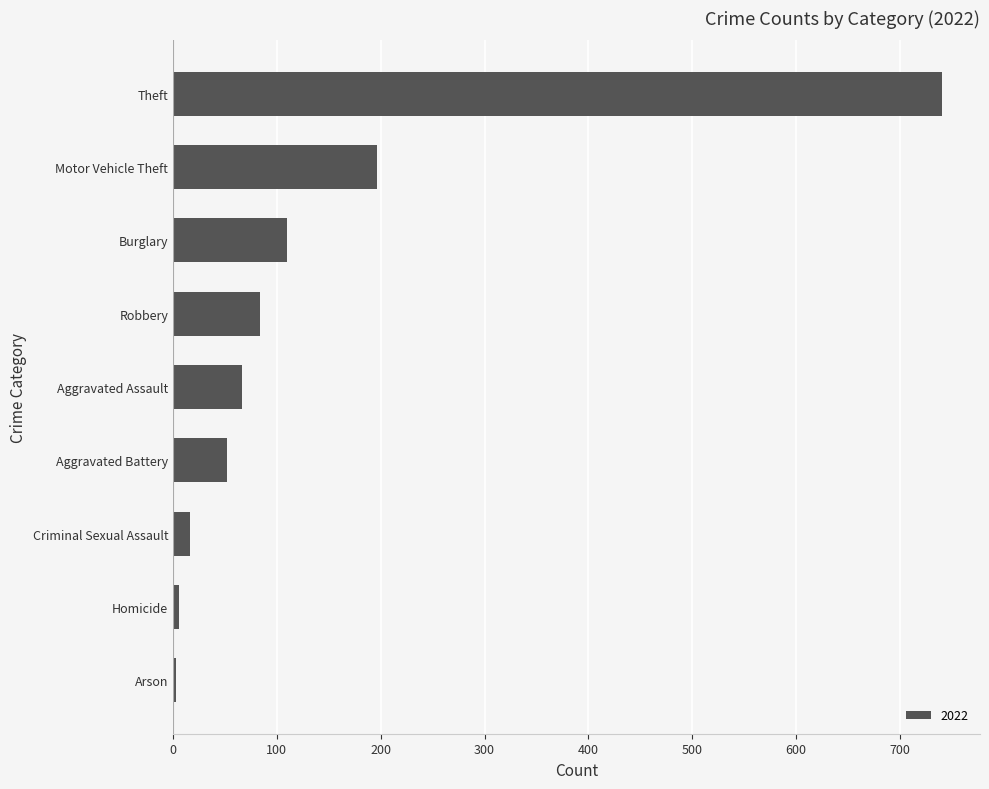

How many data points are less than 66?

4